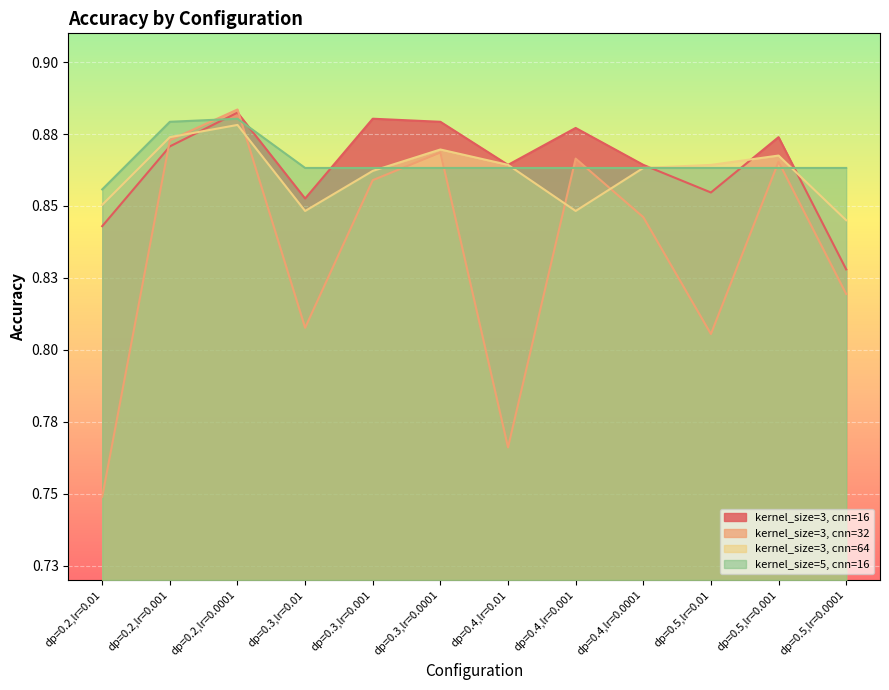

Read the kernel_size=3, cnn=32 value at dp=0.4,lr=0.0001.

0.8